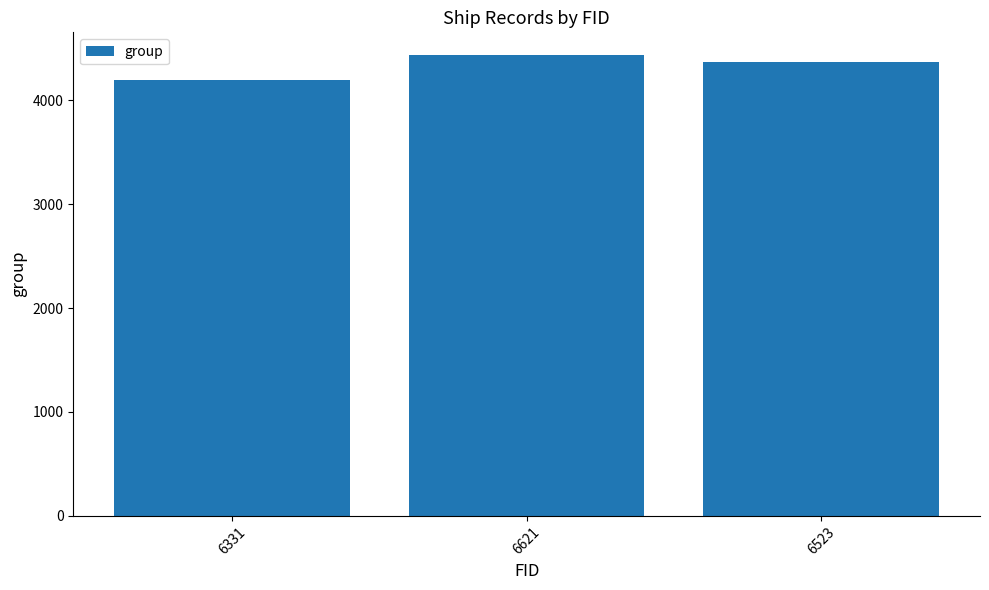

Which has a higher value, 6331 or 6523?

6523